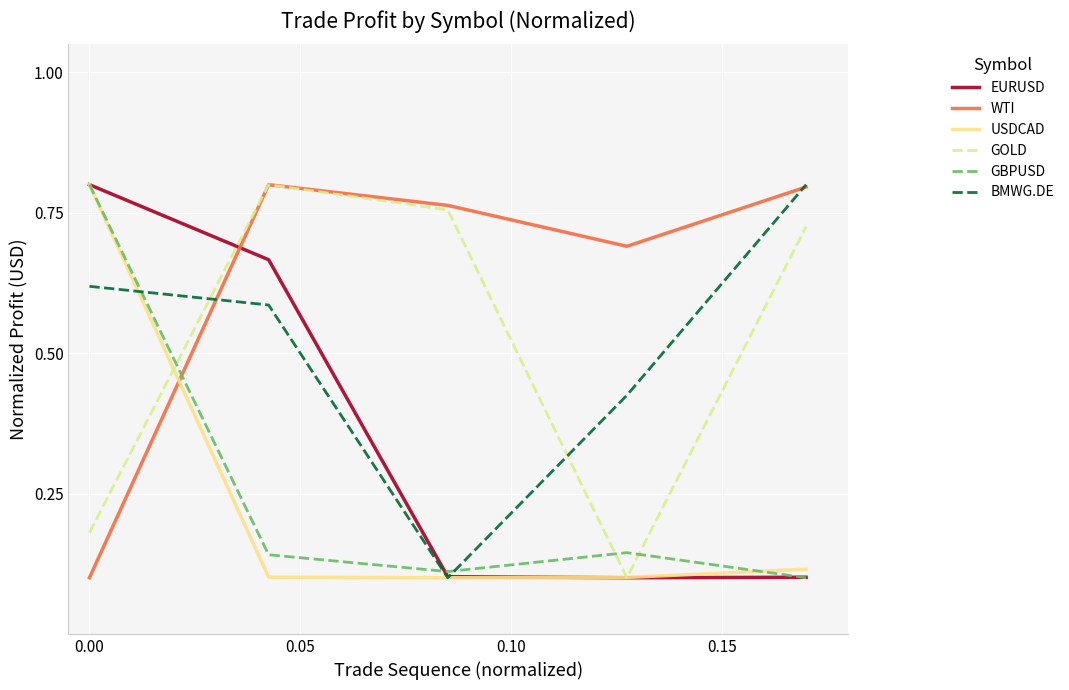

Which series has the largest total across all categories?

WTI